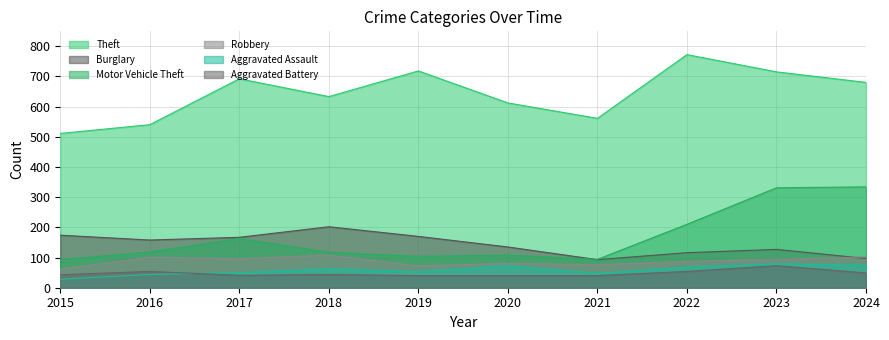

After their last crossing, which series has the higher values: Robbery or Burglary?

Robbery